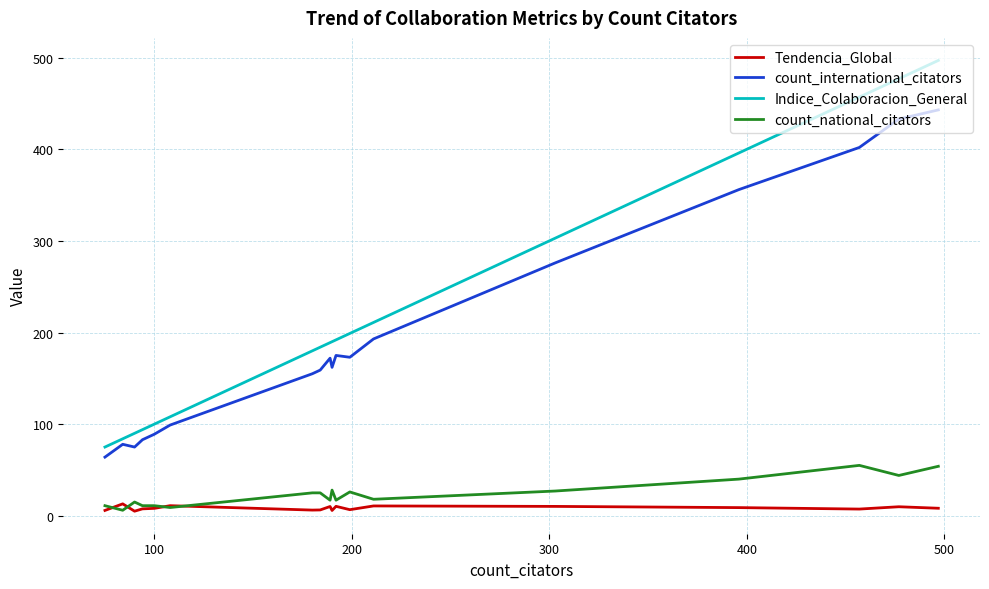

How many interior local valleys does the Tendencia_Global series have?

4